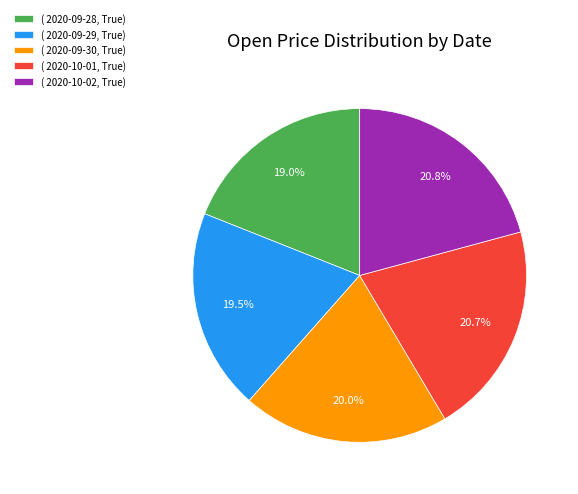

Which category has the smallest portion of the pie?

( 2020-09-28, True)